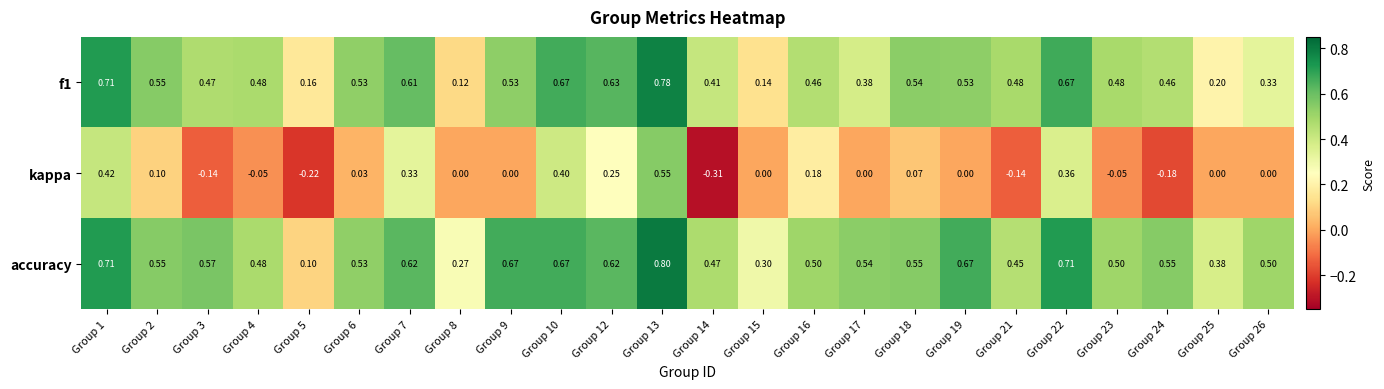

Which series has the widest spread of values?

kappa